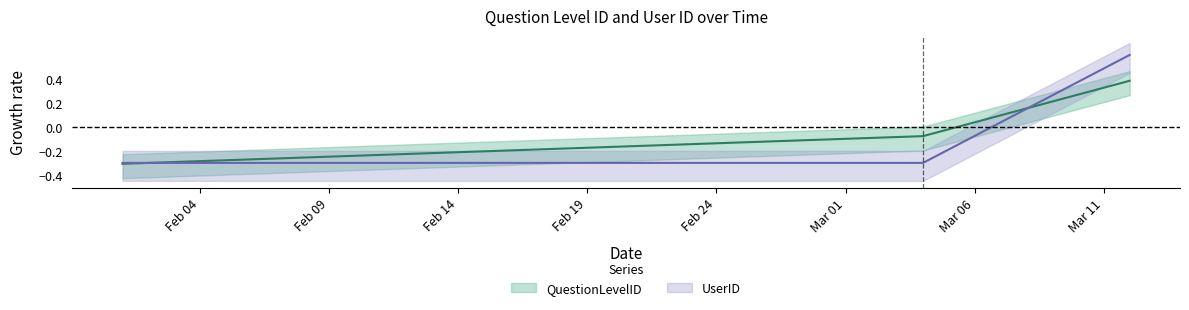

Count the number of categories in the chart.

3